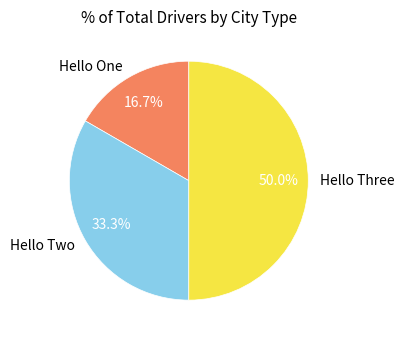

Which has a higher value, Hello Three or Hello Two?

Hello Three